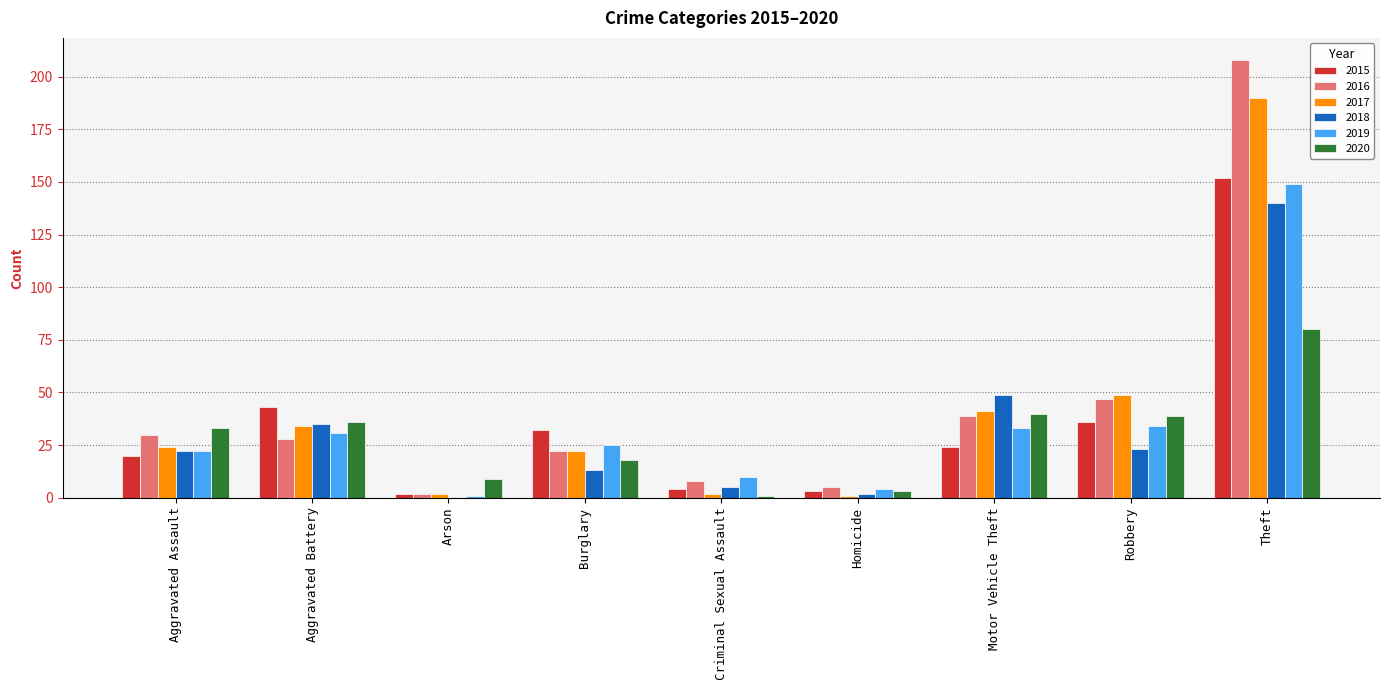

What is the sum of the 2019 values at Criminal Sexual Assault and Motor Vehicle Theft?

43